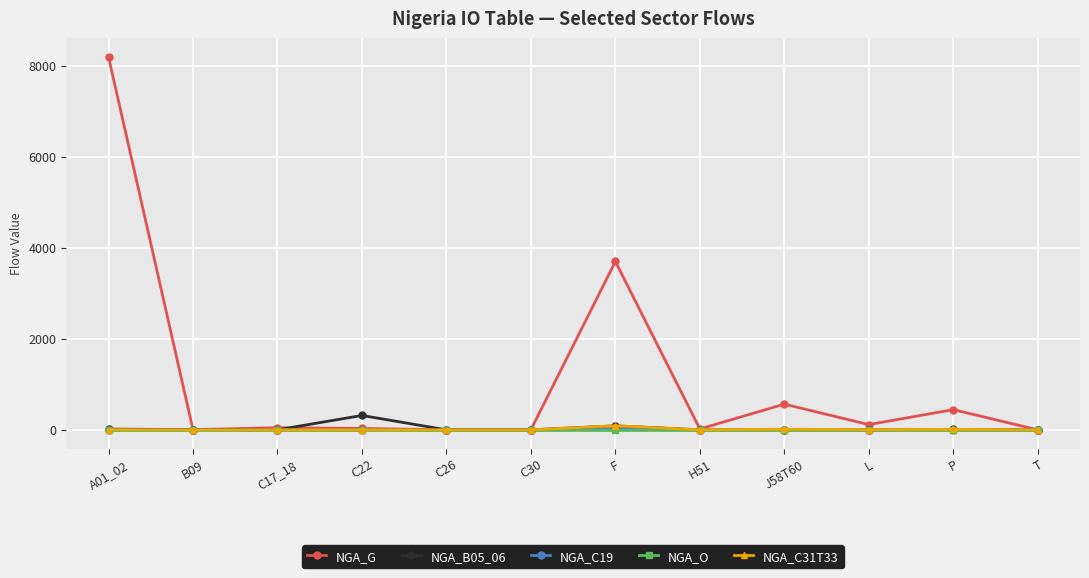

Which series has the largest total across all categories?

NGA_G